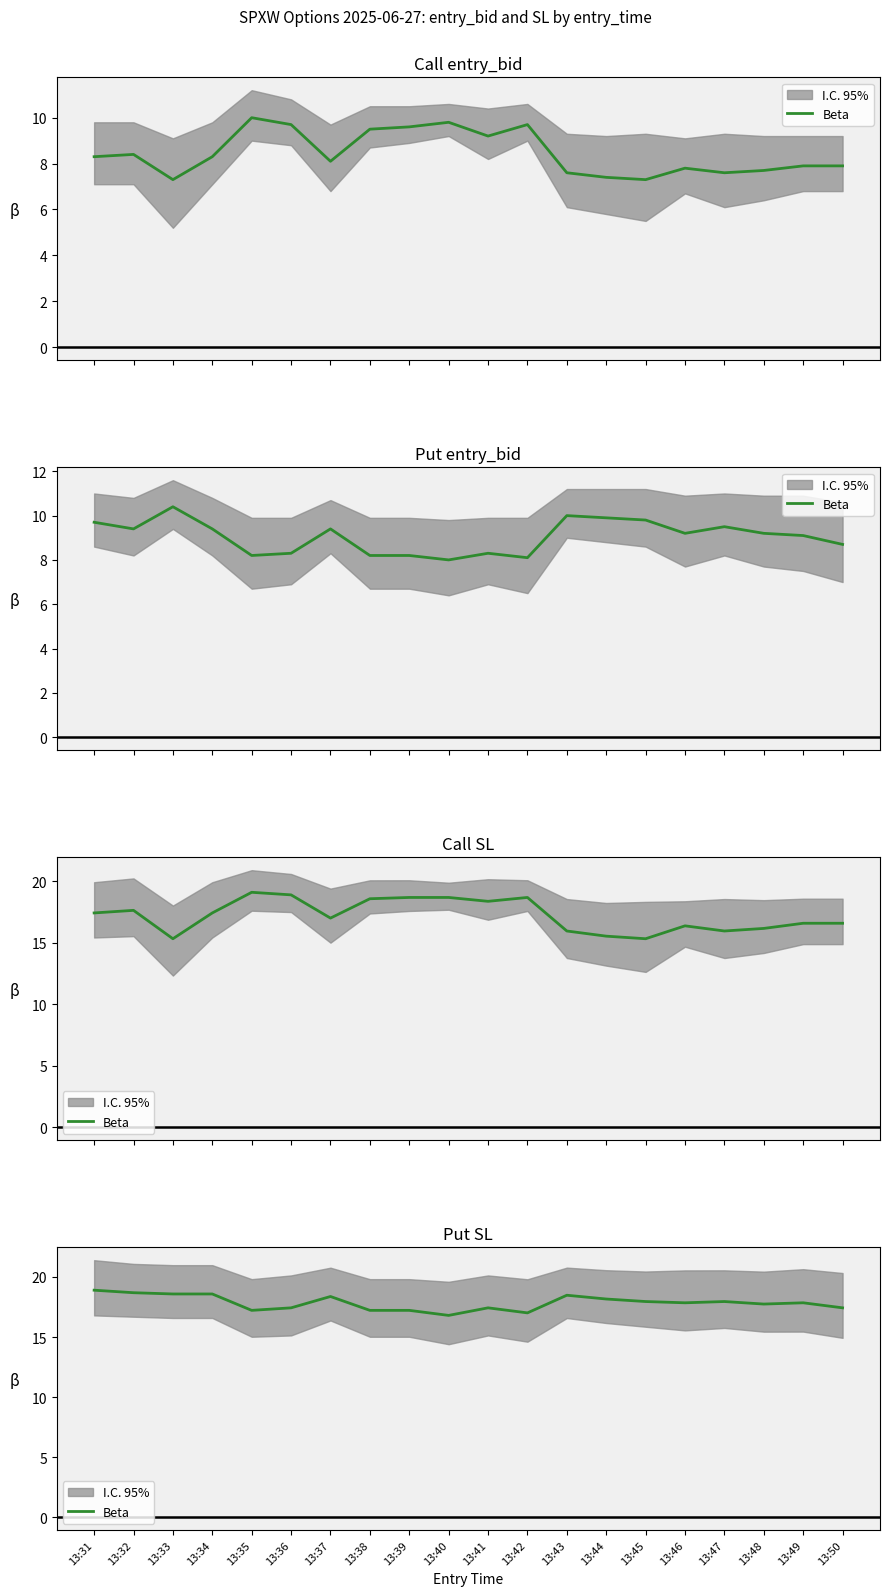

List the labels in order of value, largest first.

13:31, 13:32, 13:33, 13:34, 13:43, 13:37, 13:44, 13:45, 13:47, 13:46, 13:49, 13:48, 13:36, 13:41, 13:50, 13:35, 13:38, 13:39, 13:42, 13:40